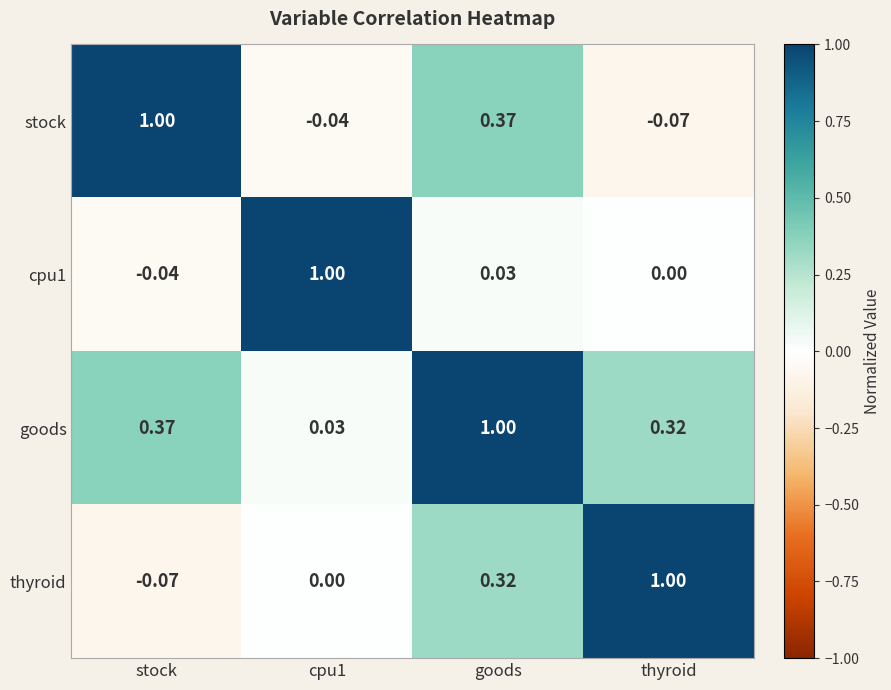

At which category is the sum across all series the highest?

goods